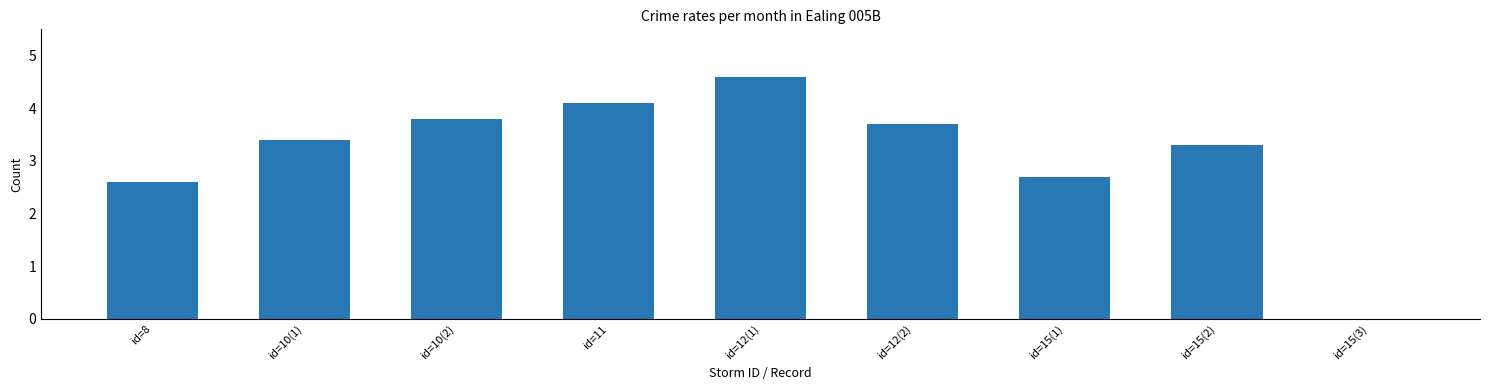

Approximately how many times larger is the value at id=15(2) compared to id=8?

1.3